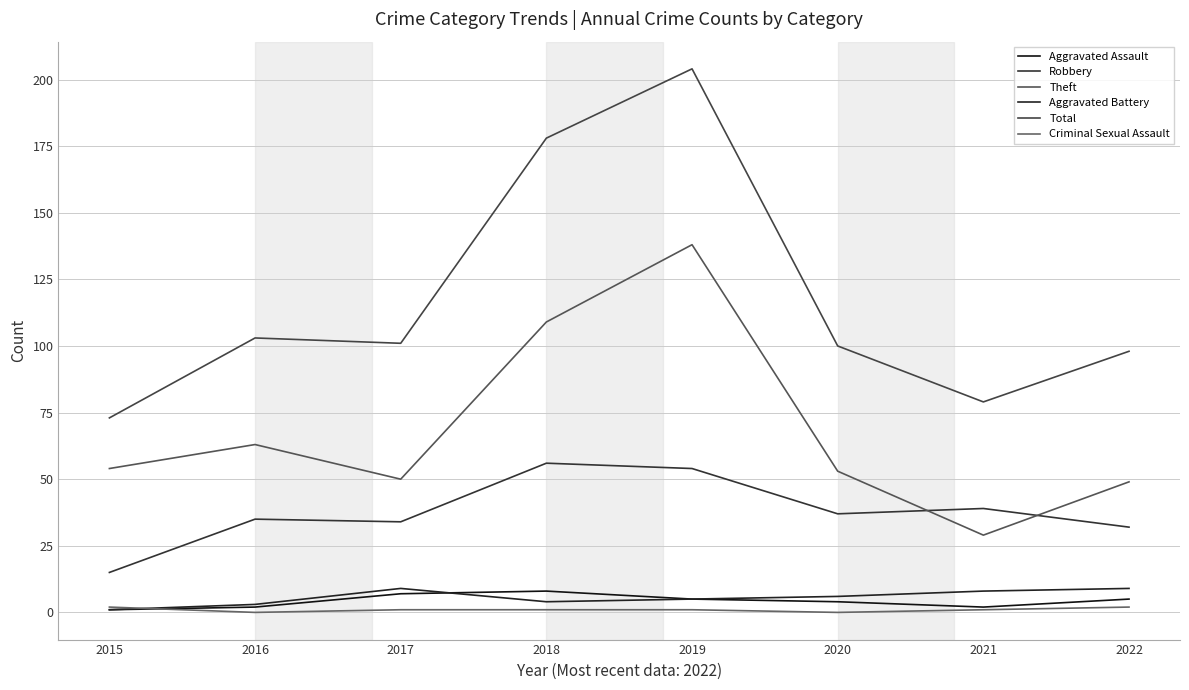

The value of Theft at 2021 is 29. True or false?

True